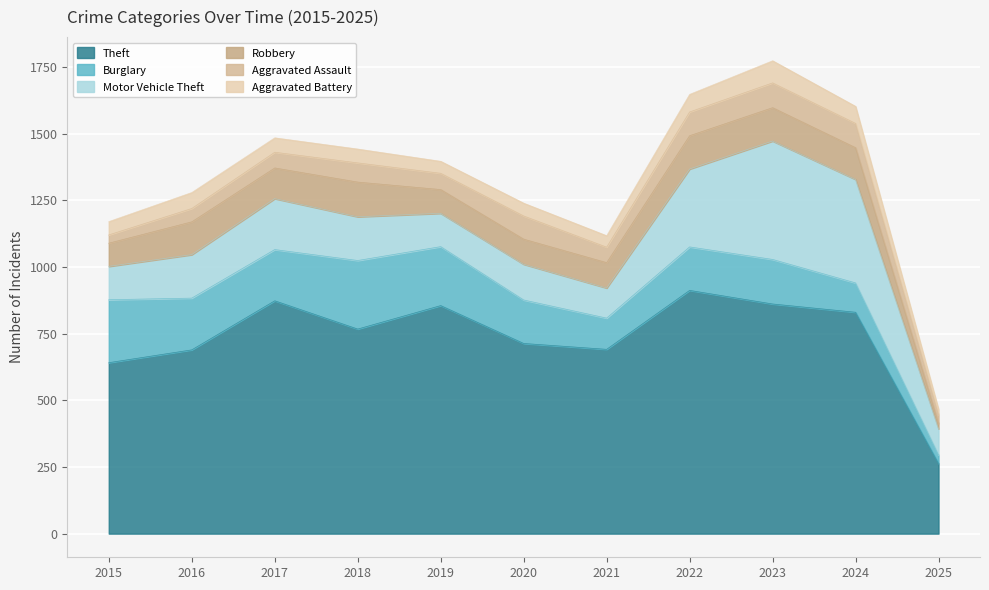

How many data points in Aggravated Battery are less than 52?

5